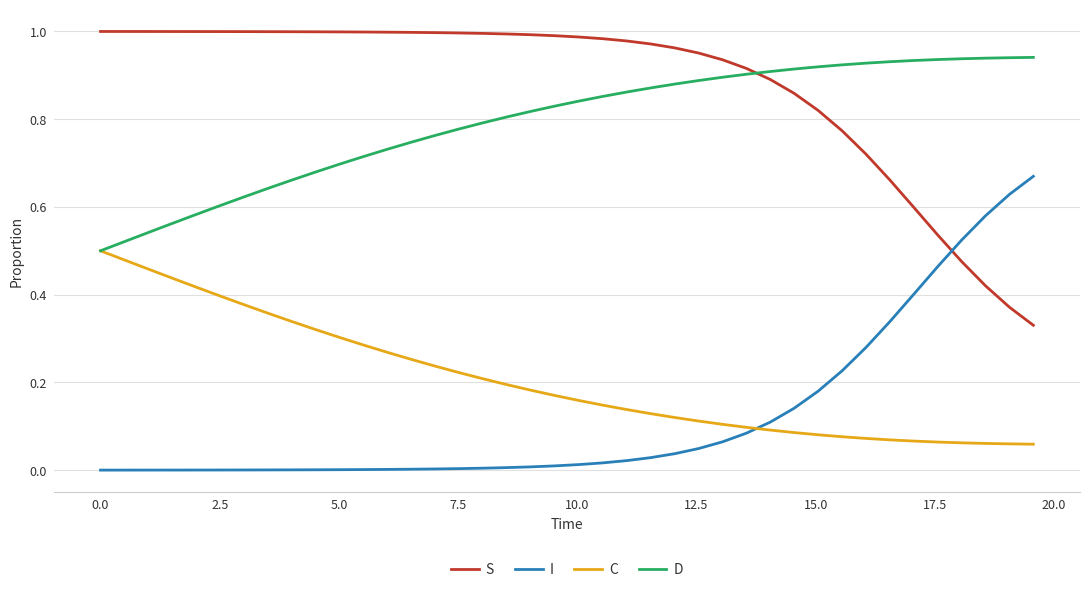

Rank the series by their maximum value, from highest to lowest.

S, D, I, C